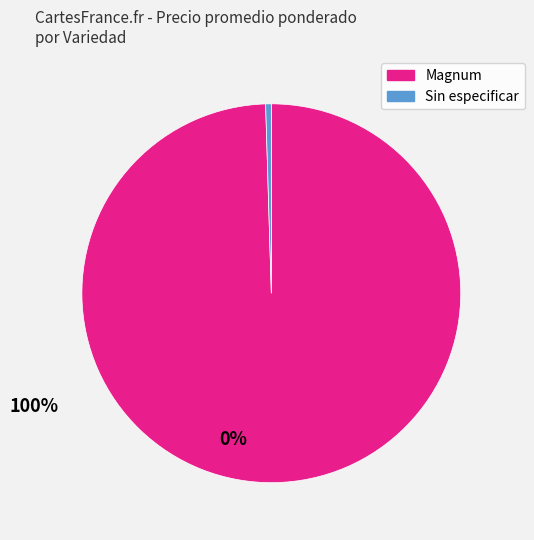

Do Sin especificar and Magnum together represent more than half of the pie?

Yes